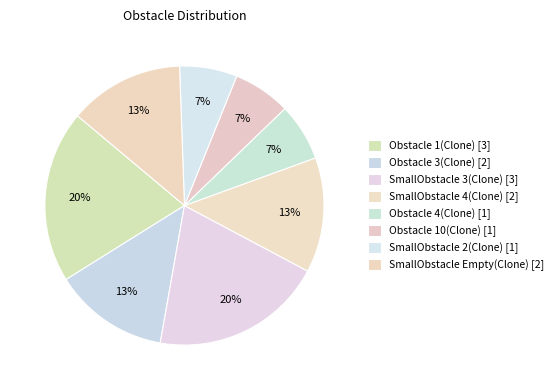

Rank the categories by value from highest to lowest.

Obstacle 1(Clone), SmallObstacle 3(Clone), Obstacle 3(Clone), SmallObstacle 4(Clone), SmallObstacle Empty(Clone), Obstacle 4(Clone), Obstacle 10(Clone), SmallObstacle 2(Clone)